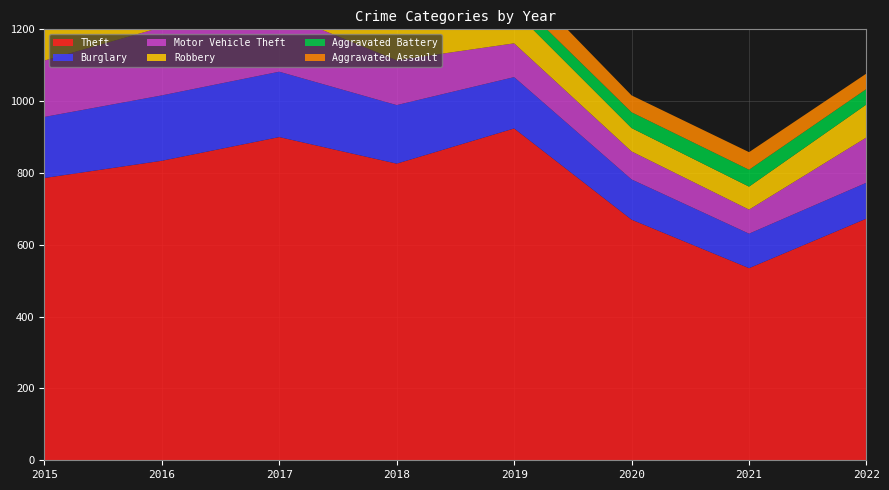

Reading right to left, what are all the values shown in this chart?

Theft: 673	535	670	924	826	900	834	786
Burglary: 100	96	112	143	163	182	182	170
Motor Vehicle Theft: 126	67	78	94	125	165	190	157
Robbery: 92	64	65	91	97	158	118	108
Aggravated Battery: 43	47	44	37	71	63	52	44
Aggravated Assault: 43	49	47	63	52	67	70	35